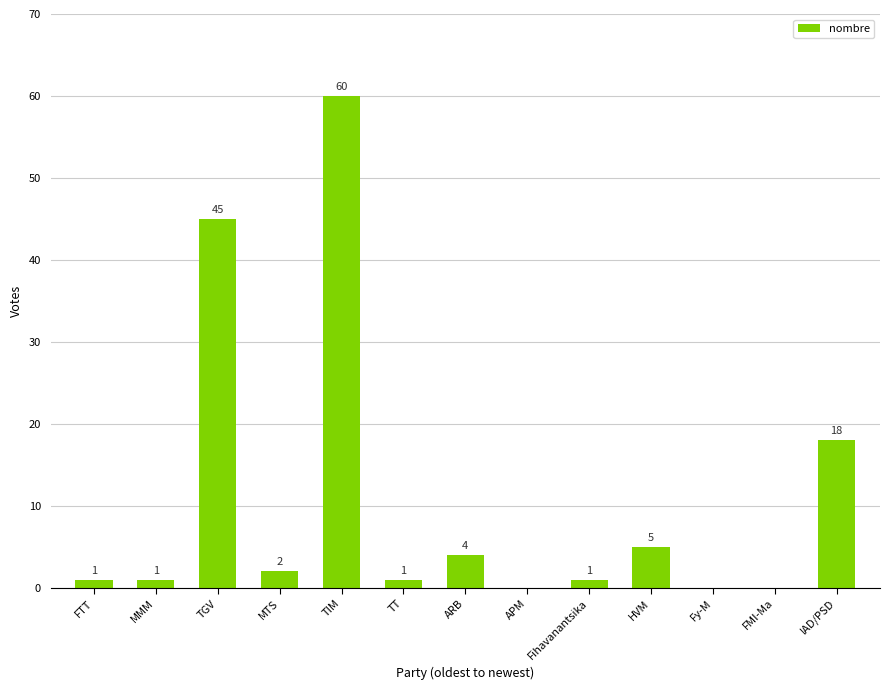

How many positive values are there?

10